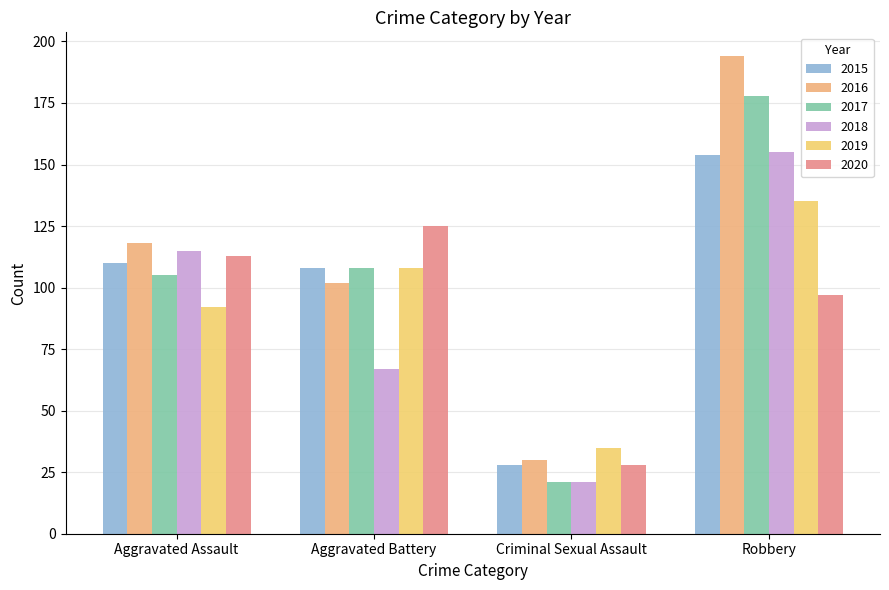

Does the chart contain stacked bars?

No